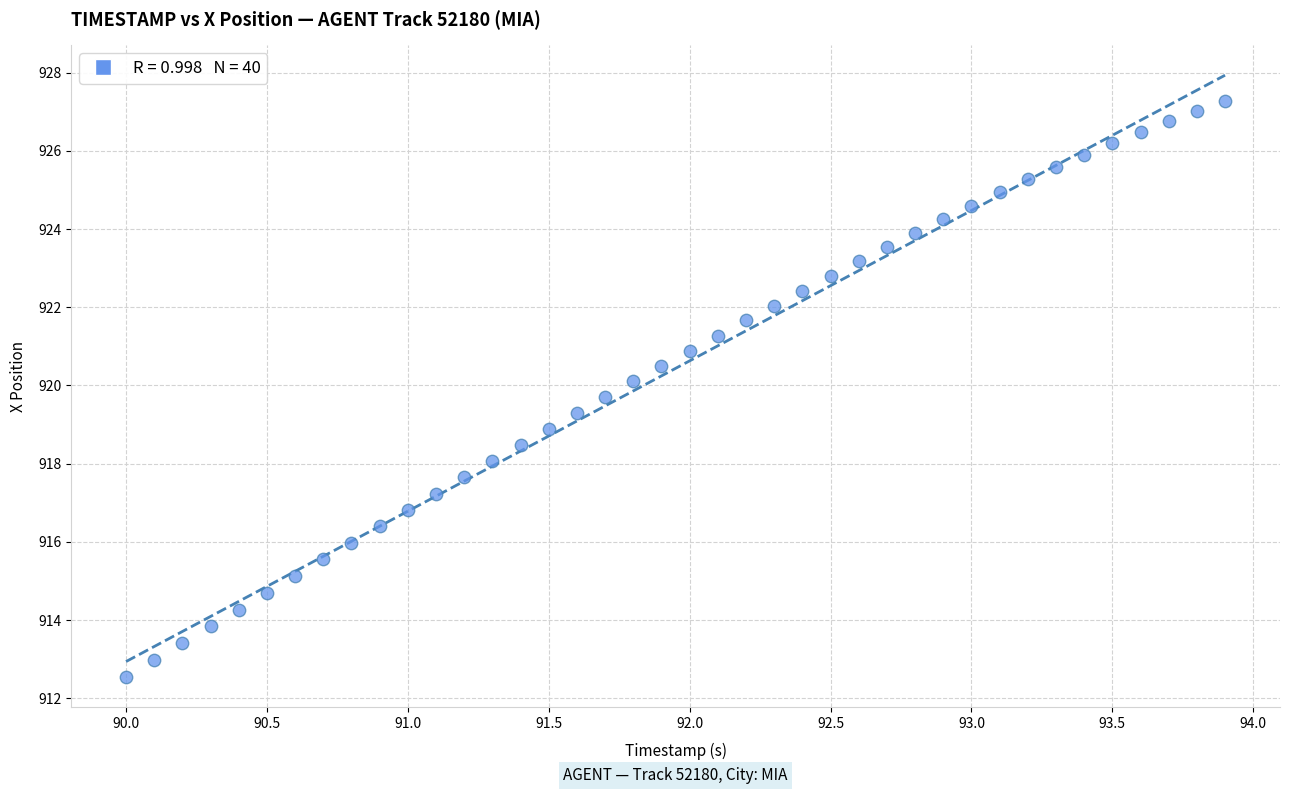

What is the range of Y values (max minus min)?

14.7